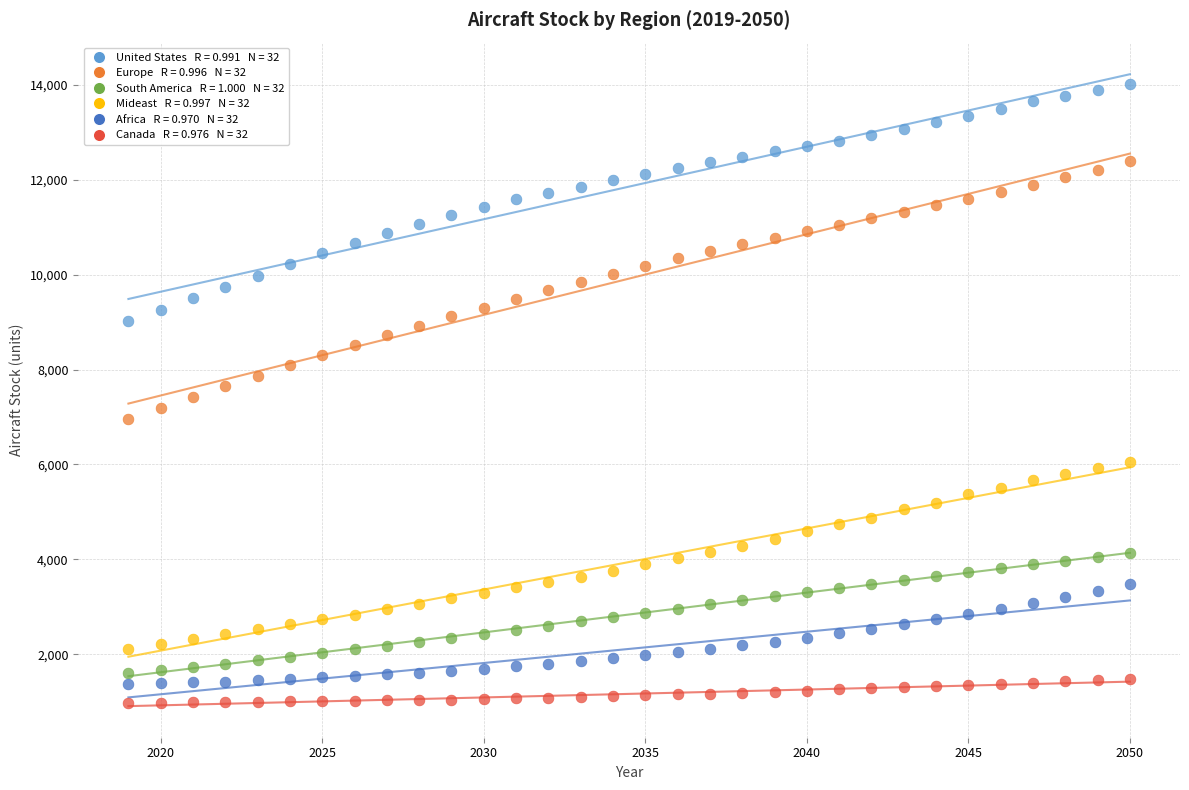

Across all data points, what is the range of Y values (max minus min)?

13056.0